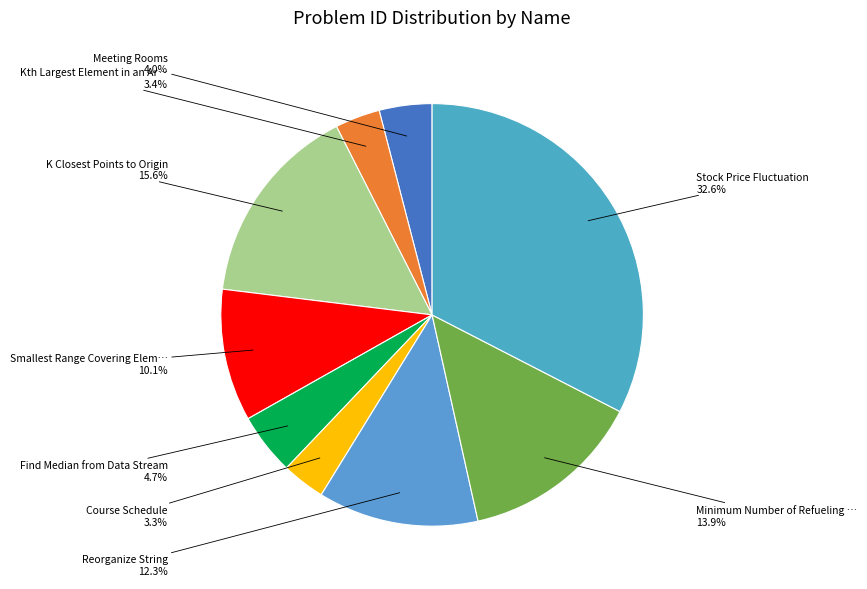

Count the number of slices in the pie.

9